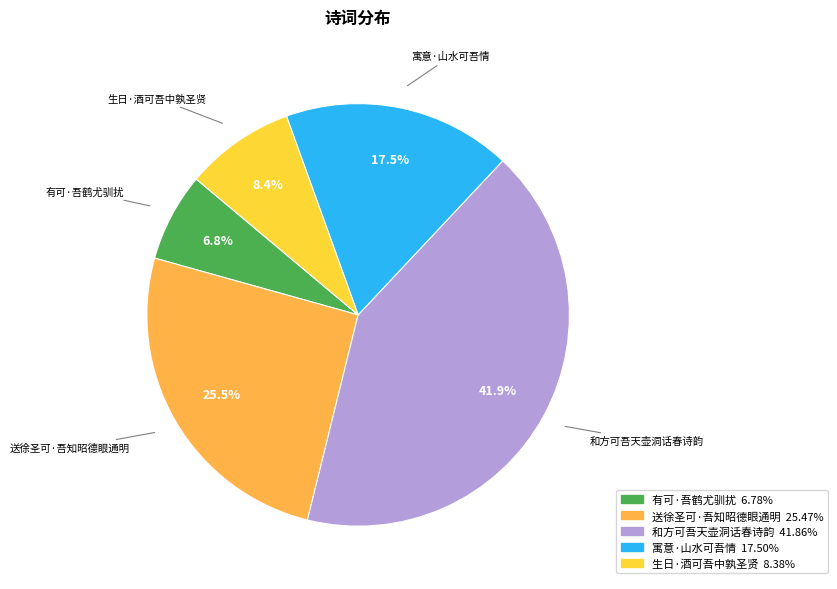

Is 寓意·山水可吾情 the majority of the pie?

No